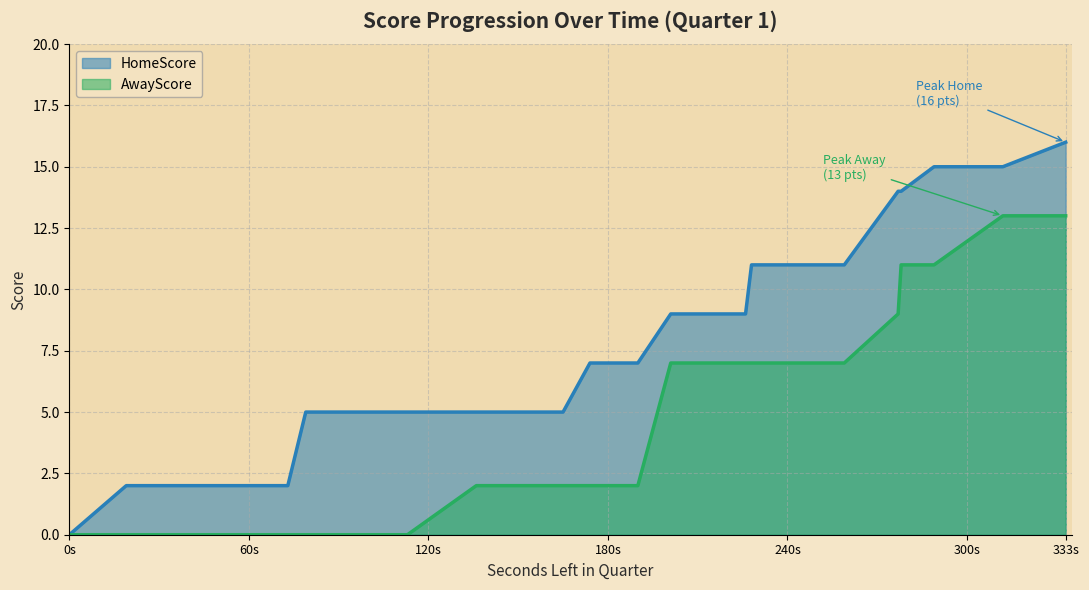

Which series has the widest spread of values?

HomeScore